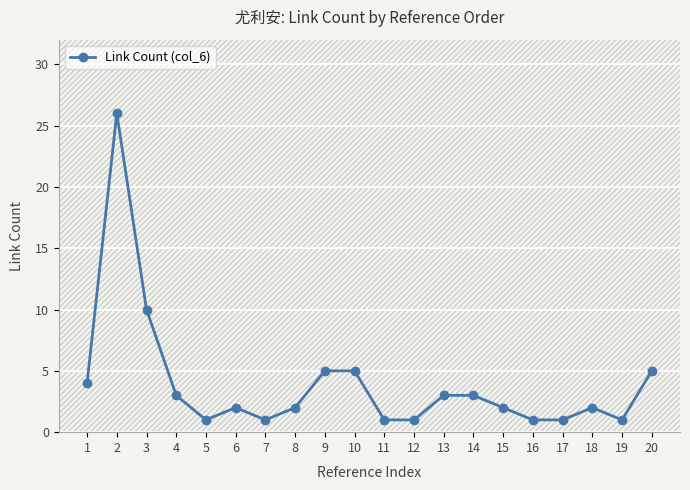

What is the maximum value shown in the chart?

26